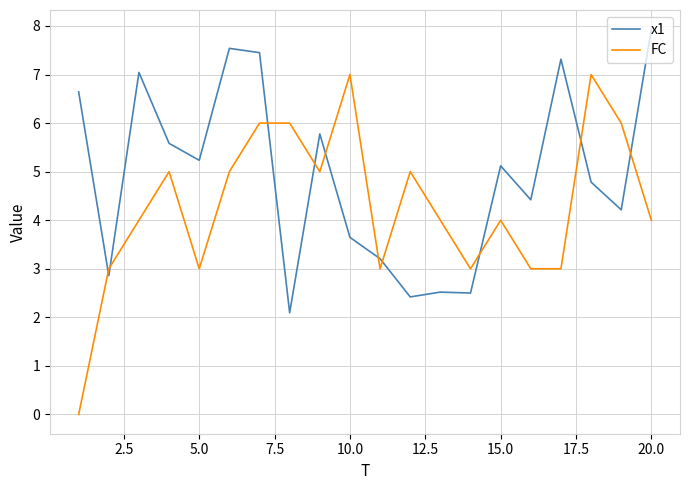

Is this an area chart (filled region under the line)?

No